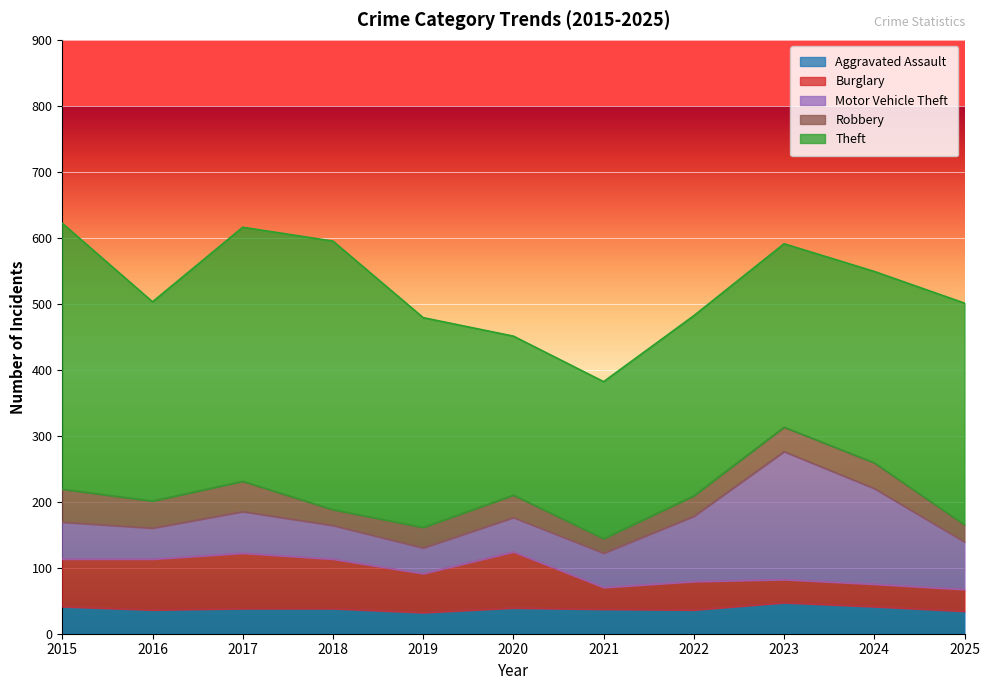

List the labels in order of Theft value, smallest first.

2021, 2020, 2022, 2023, 2024, 2016, 2019, 2025, 2017, 2015, 2018